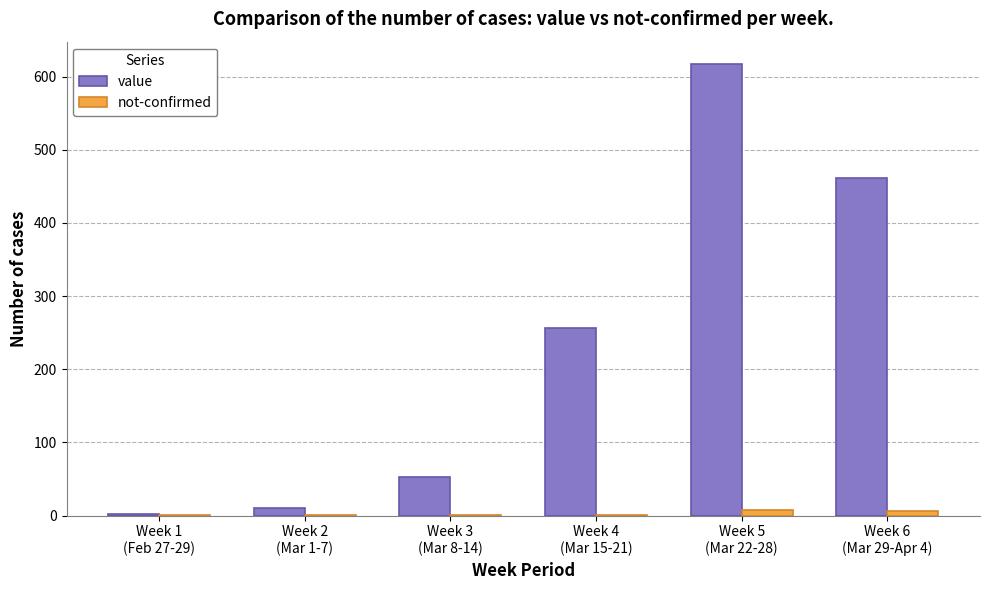

What is the highest value of the value series?

617